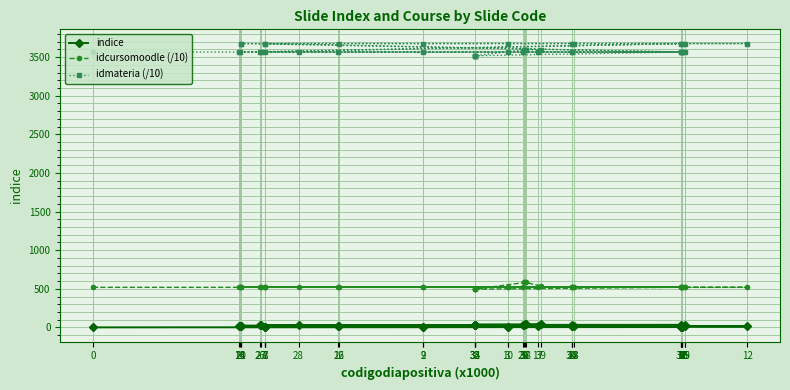

What is the sum of all idcursomoodle (/10) values?

20902.2